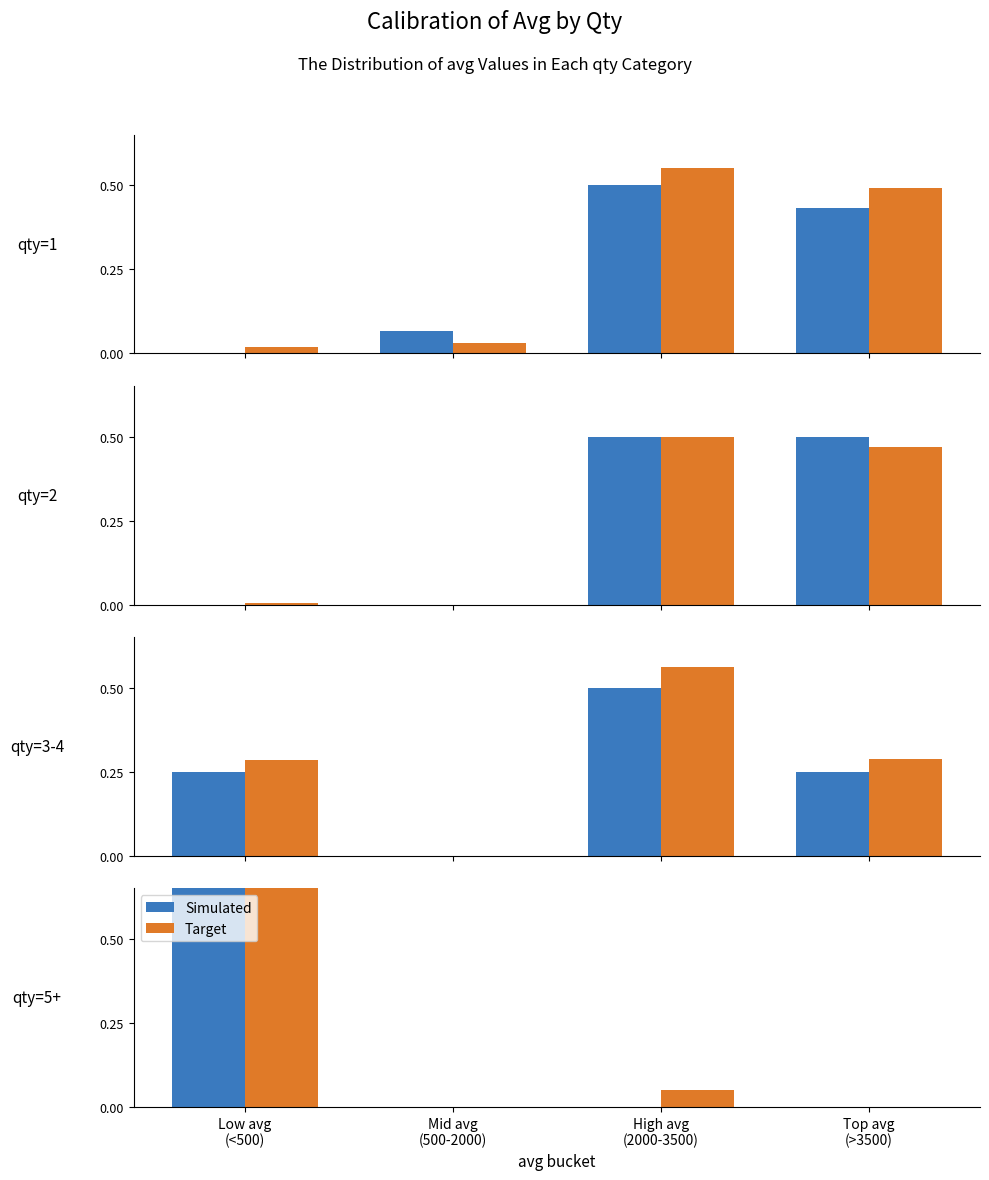

Which series has the largest total across all categories?

Target